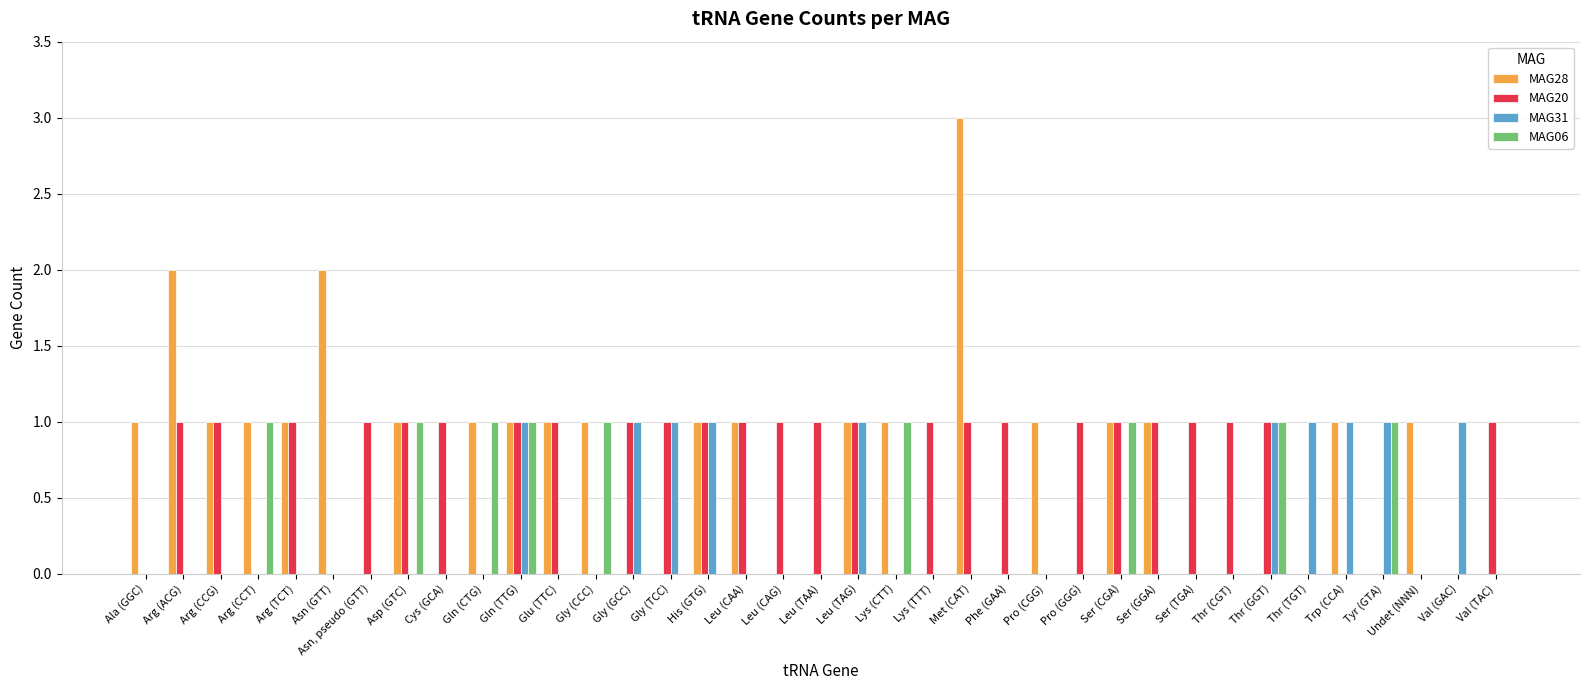

What is the sum of all MAG28 values?

25